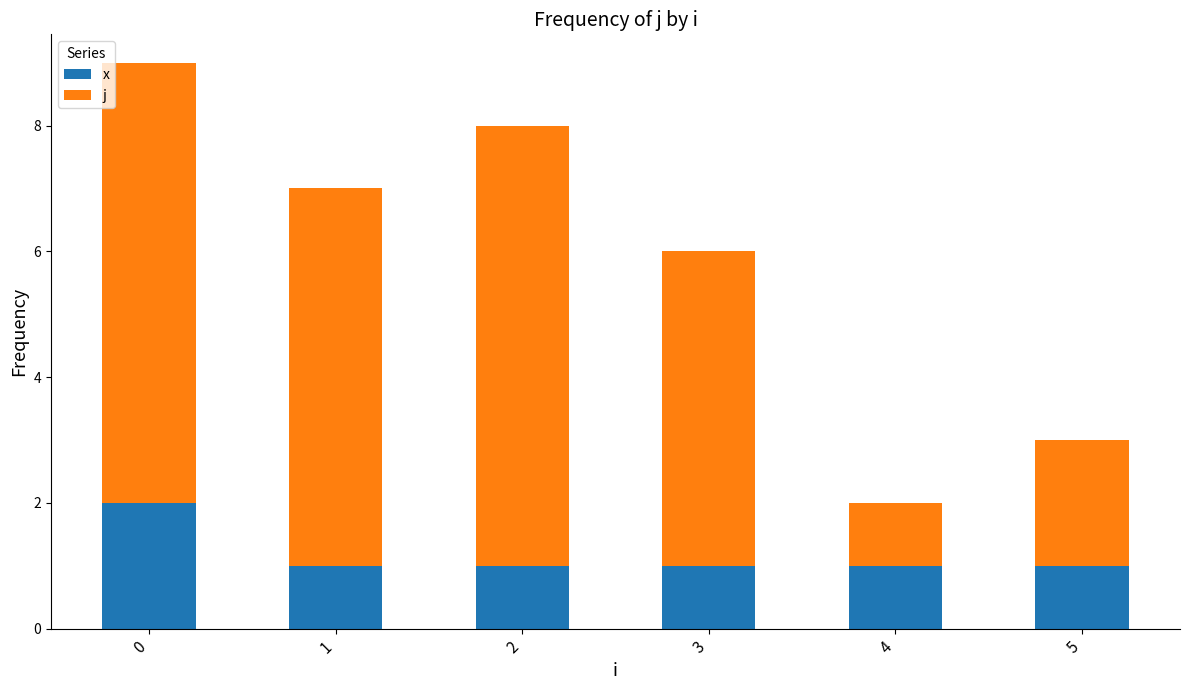

What is the sum of all x values?

7